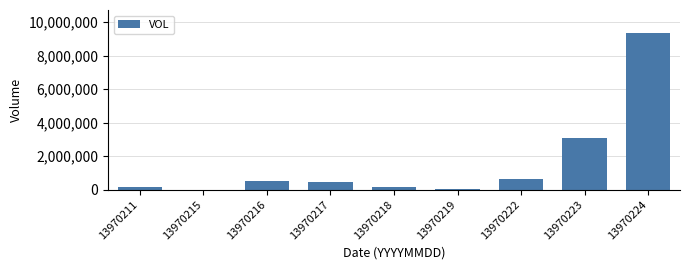

True or false: the data shows 1008088 at 13970222.

False